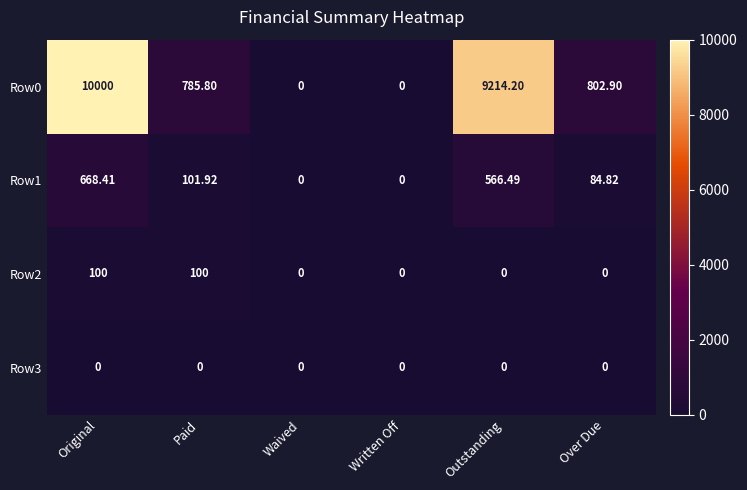

Which category has the highest value in the Row1 series?

Original